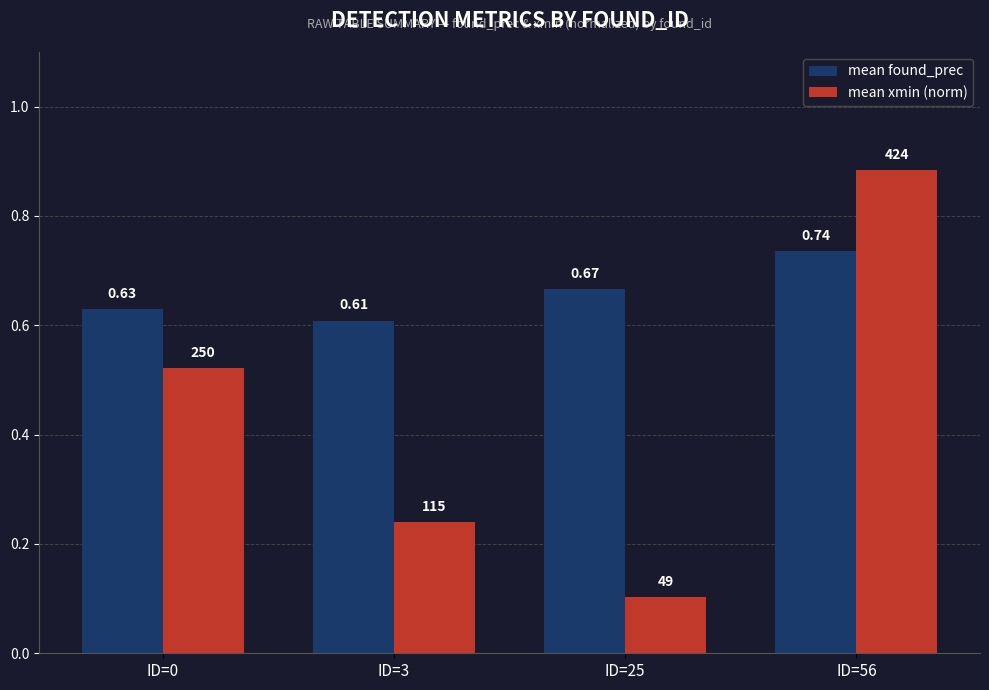

Which series has the widest spread of values?

mean xmin (norm)